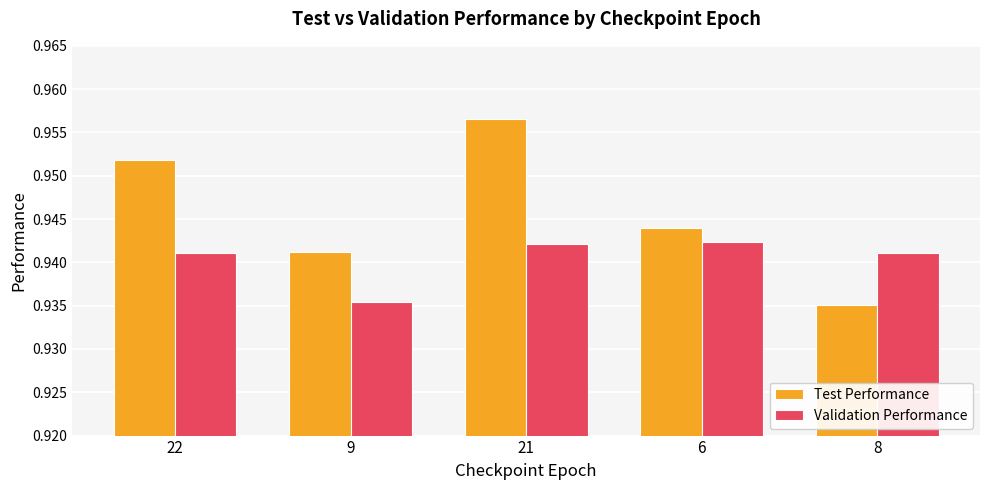

Which category has the highest value across all series?

21